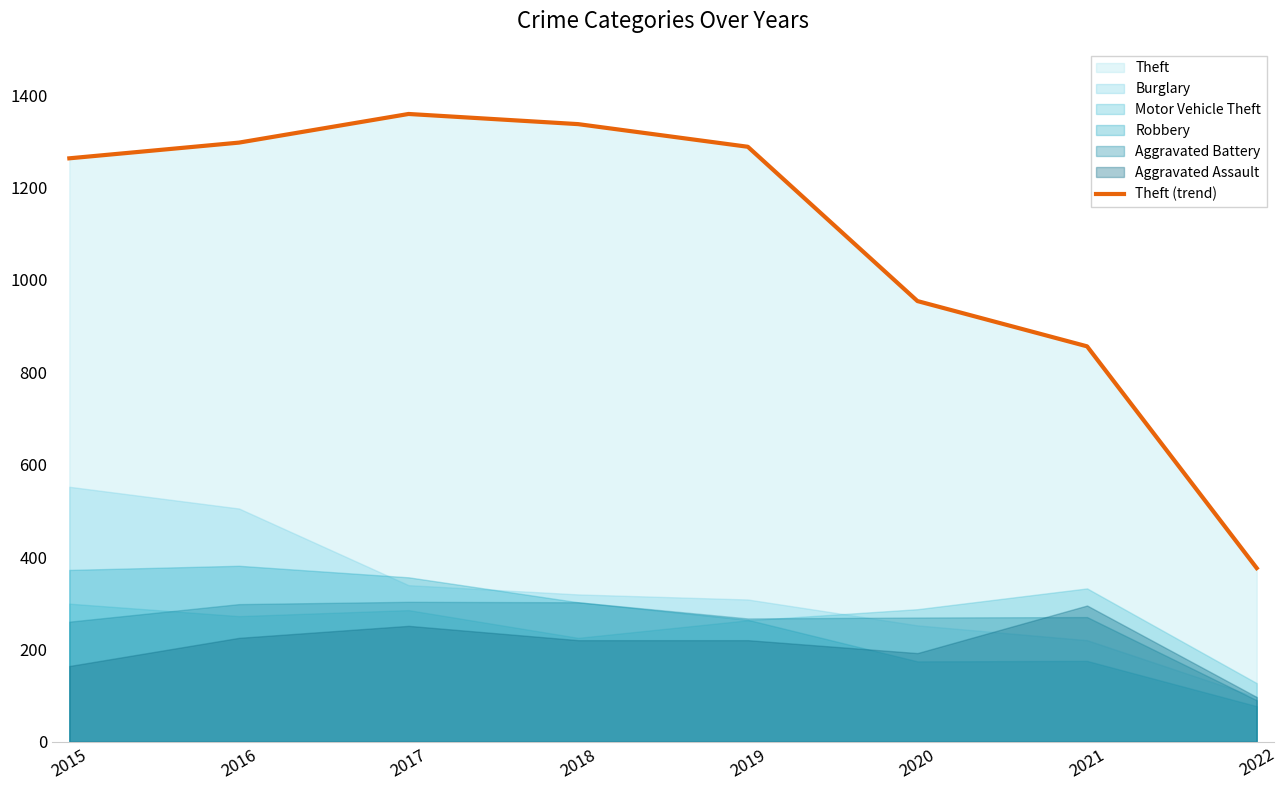

What is the change in value from 2021 to 2022?

-480